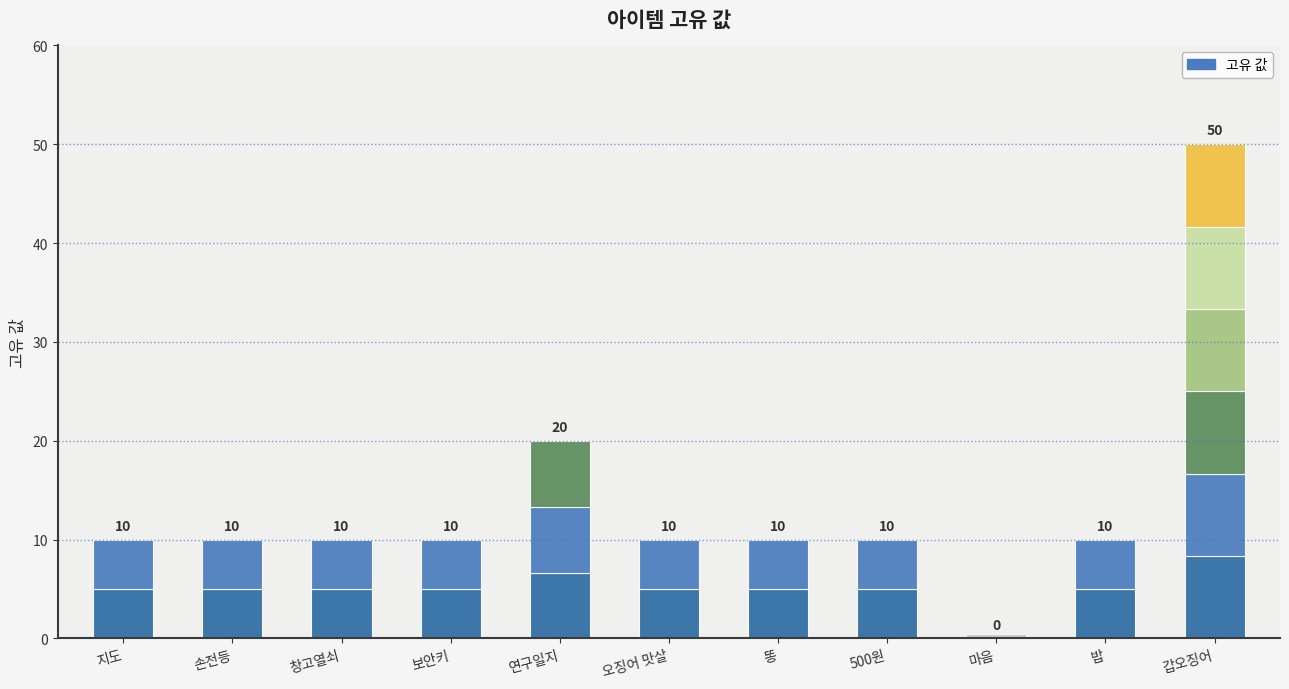

What is the label of the 7th bar from the right?

연구일지